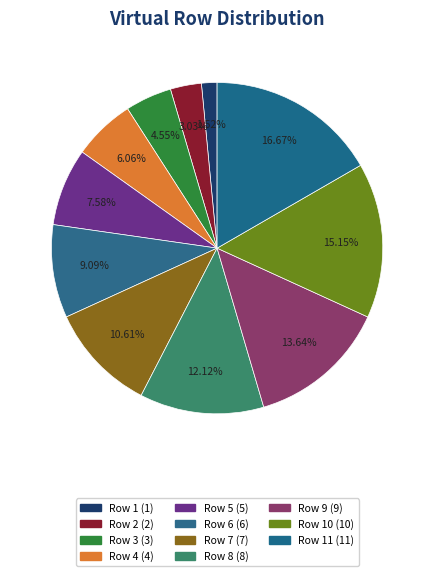

Does any single category account for the majority?

No